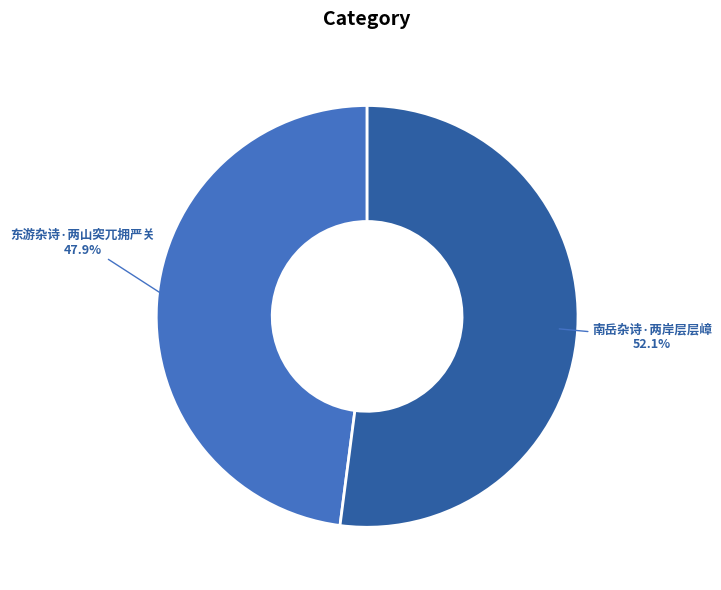

How many slices are in this pie chart?

2